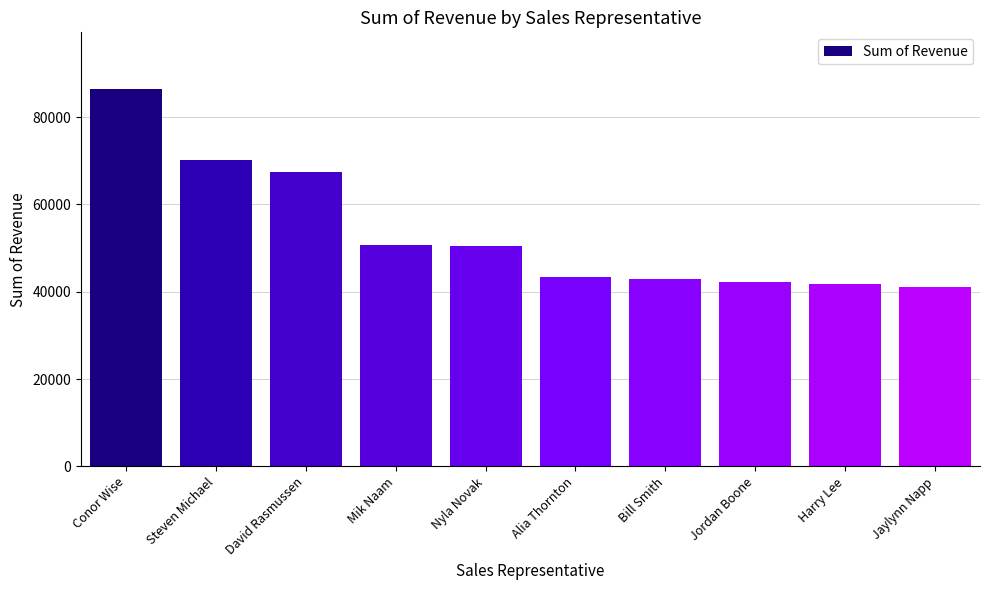

What is the smallest value displayed?

41034.0